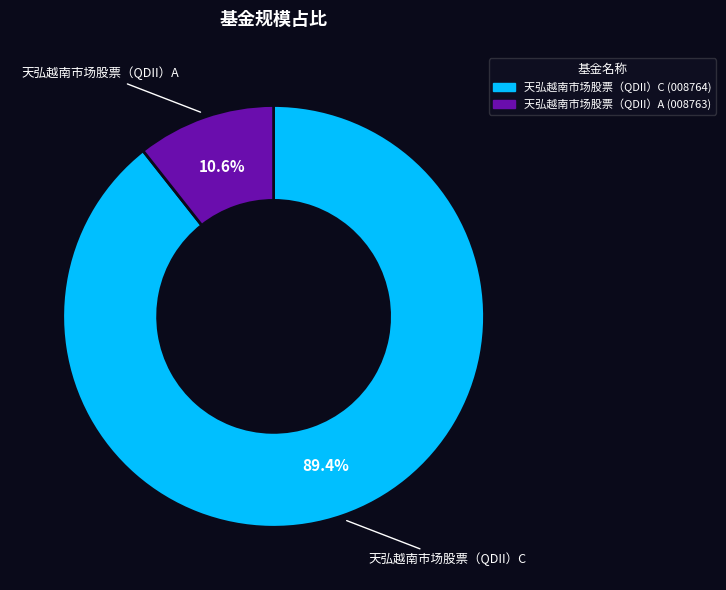

What percentage is the 天弘越南市场股票（QDII）A slice, to the nearest percent?

11%